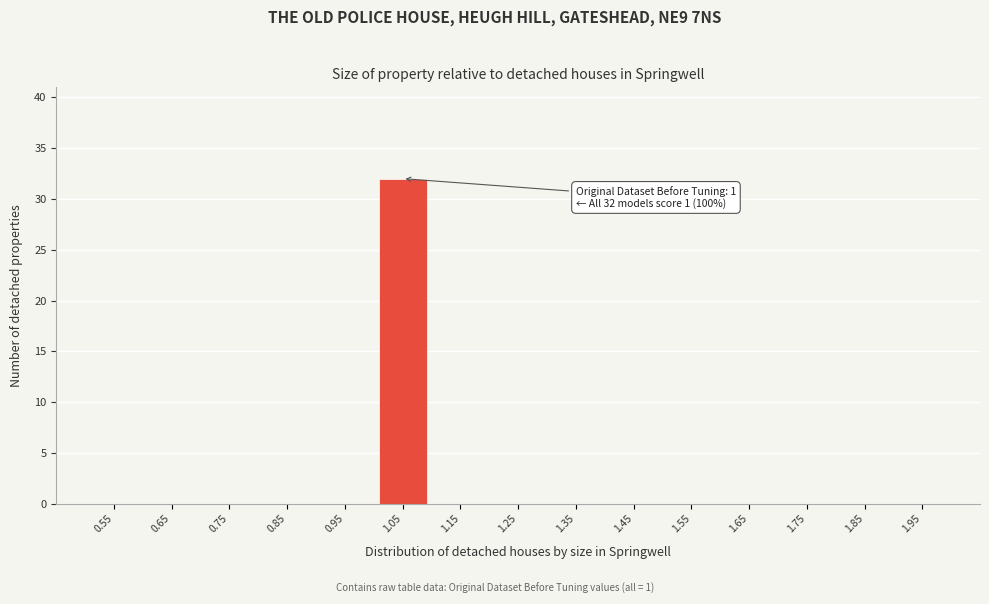

Which range on the x-axis has the tallest bar?

1.0 to 1.1